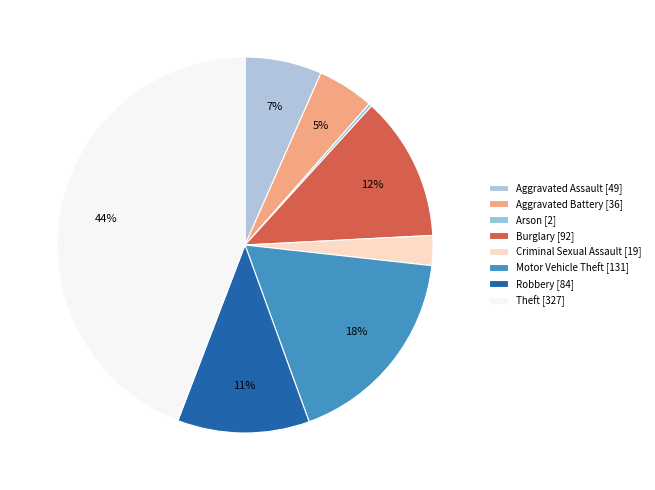

Count the number of slices in the pie.

8